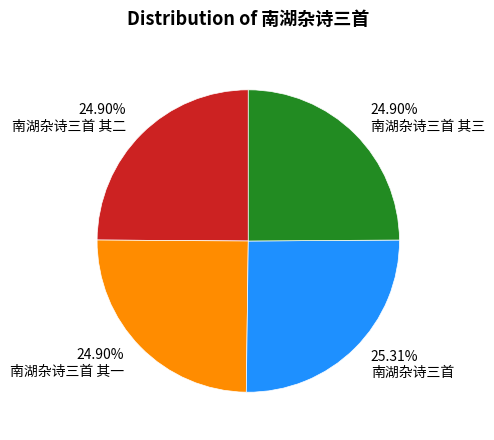

To the nearest percent, what is the average slice percentage?

25%